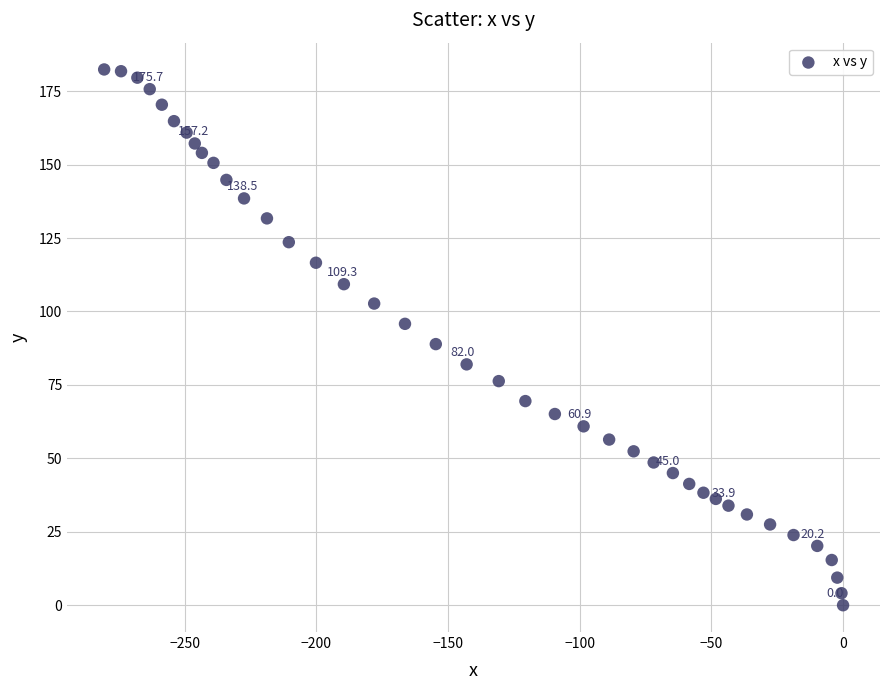

What is the range of X values (max minus min)?

280.5